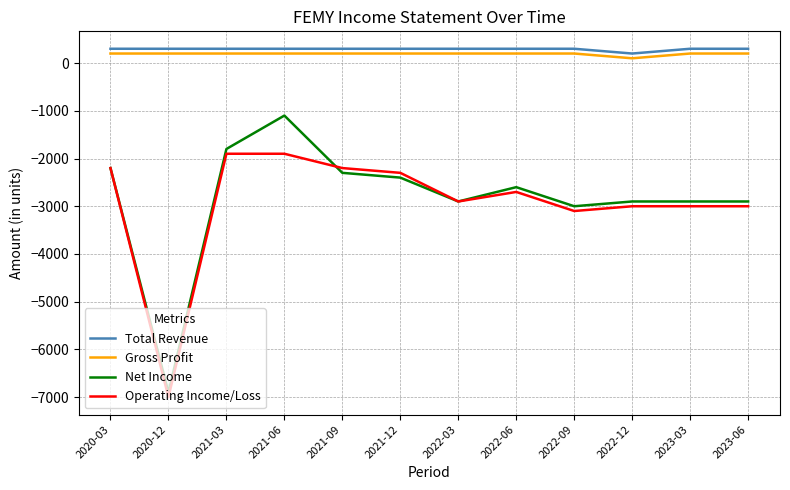

What are all the series names shown in the legend?

Total Revenue, Gross Profit, Net Income, Operating Income/Loss